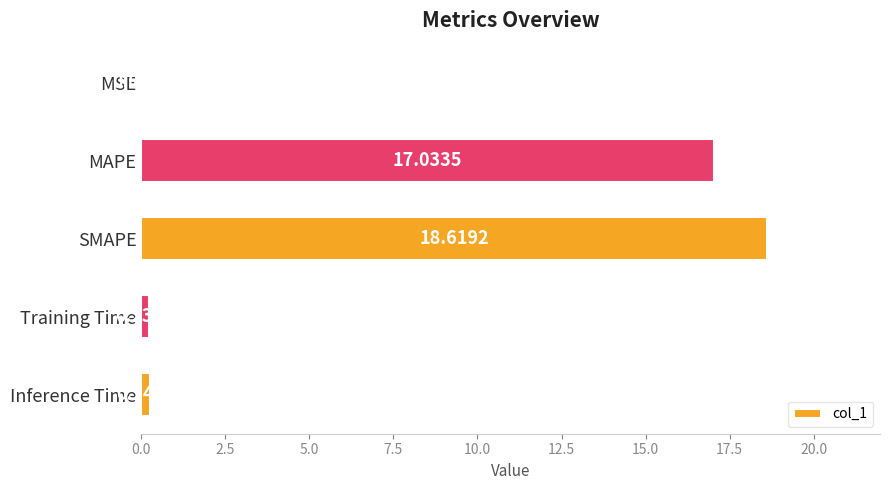

What is the sum of the values at Inference Time and MAPE?

17.3